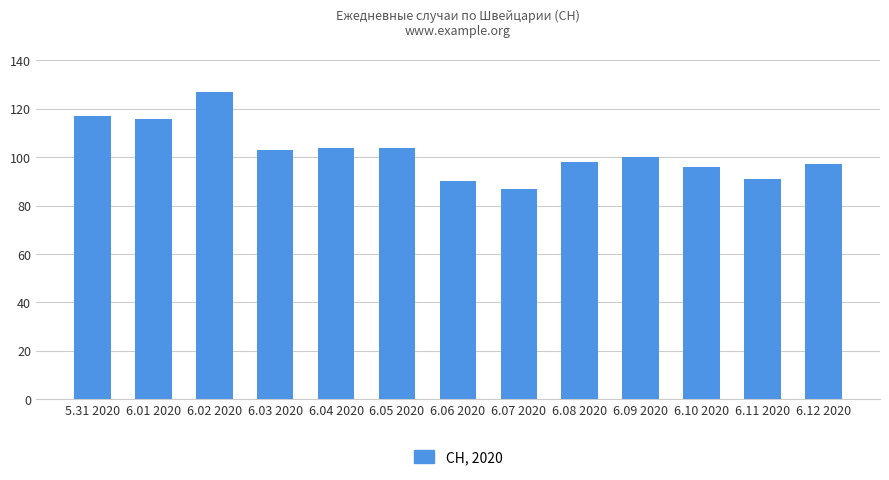

What is the change in value from 5.31 2020 to 6.03 2020?

-14